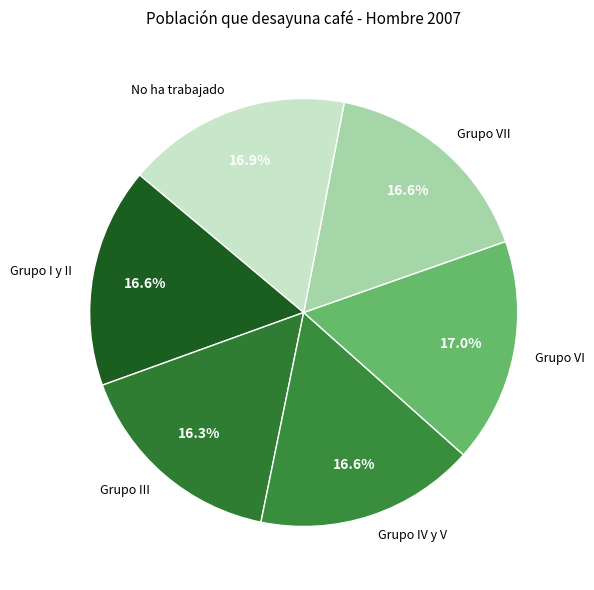

How much of the chart is everything except Grupo IV y V?

83.4%